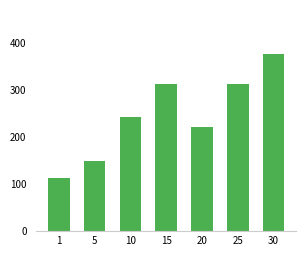

At which category does the chart reach its minimum across all series?

1